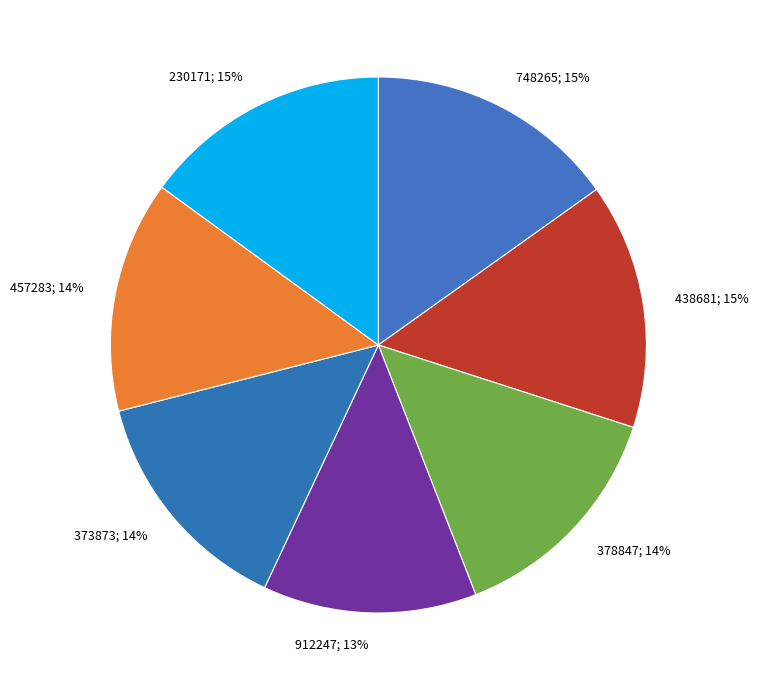

Combined, do 457283; 14% and 438681; 15% account for over 50%?

No